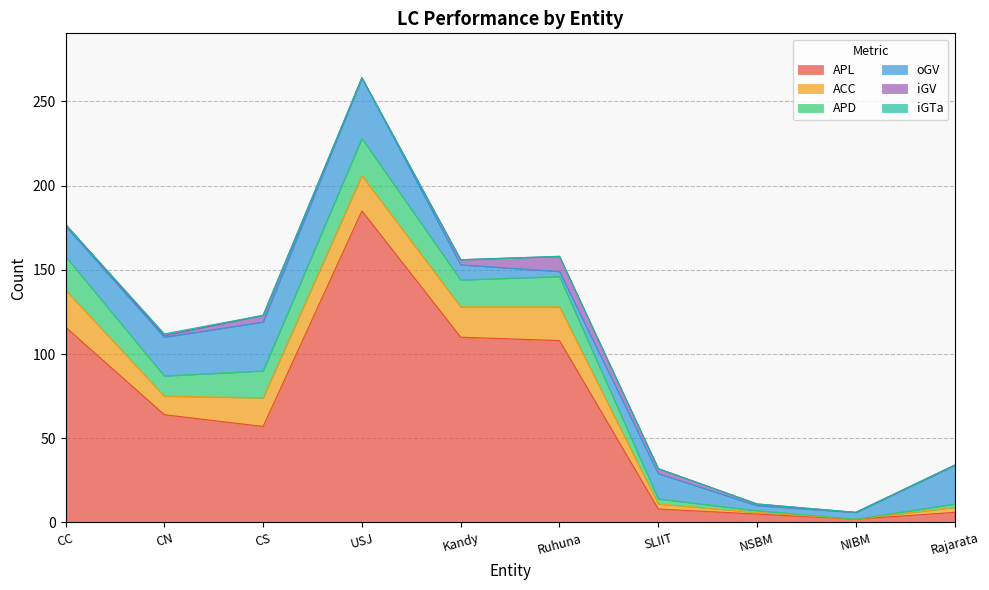

At which label is oGV closest to 19?

CC